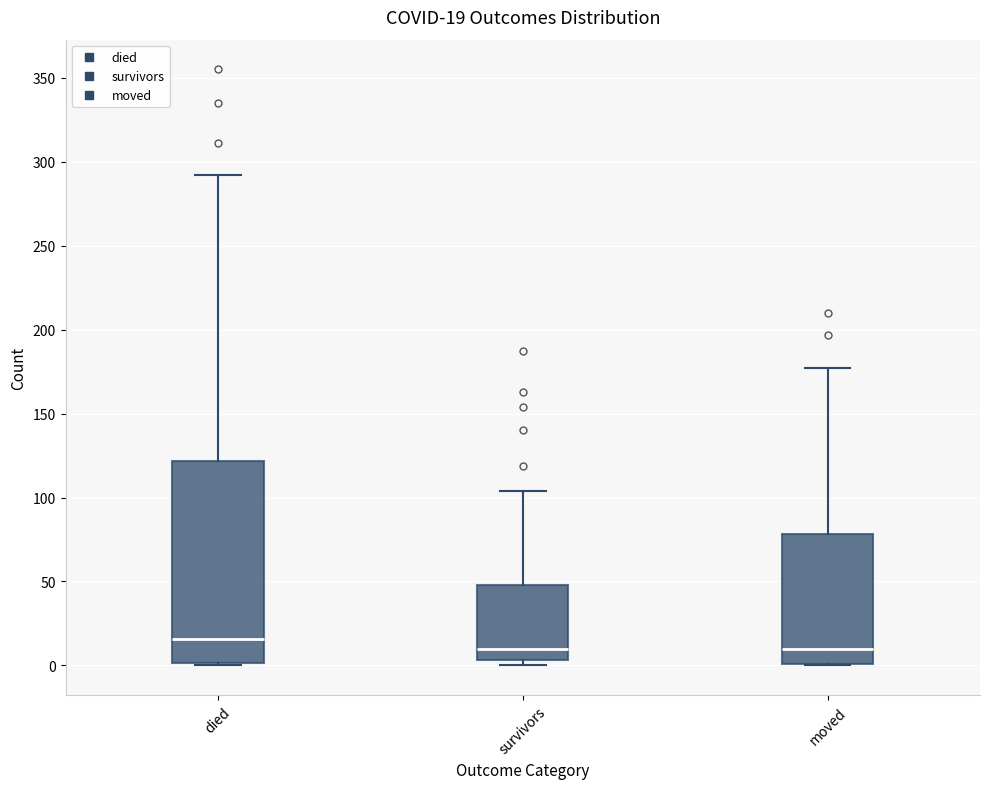

Comparing the boxes themselves (not the whiskers), which one is the tallest?

died